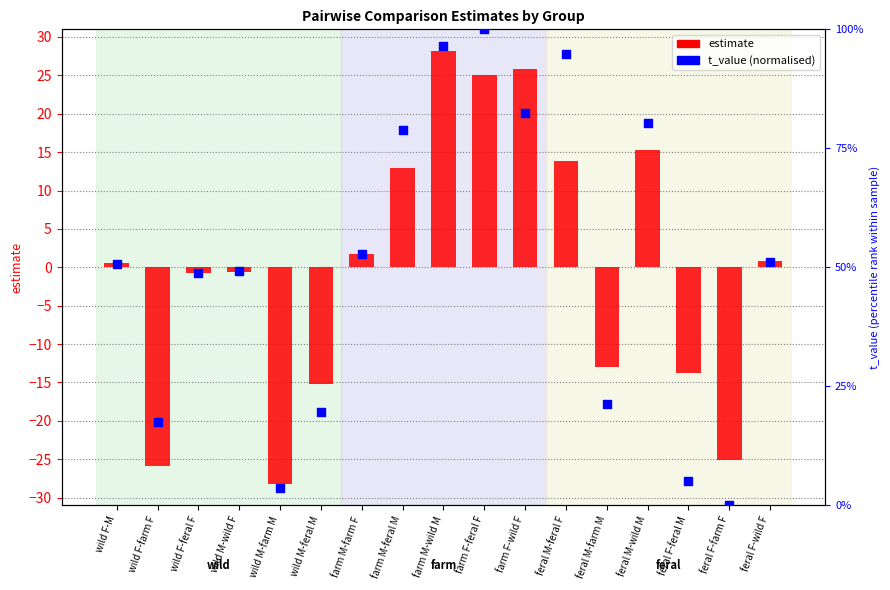

Which series has the widest spread of Y values?

t_value (normalised)